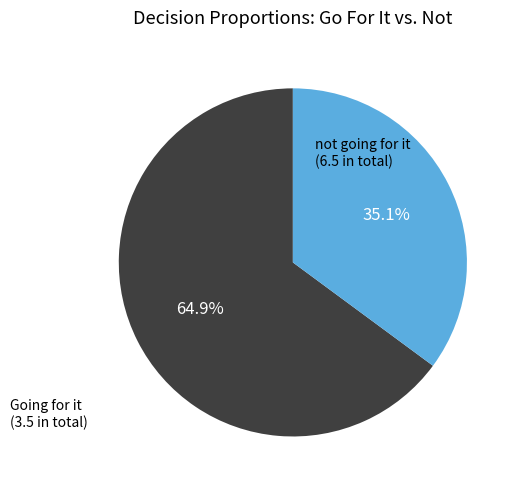

How many segments does this pie chart have?

2